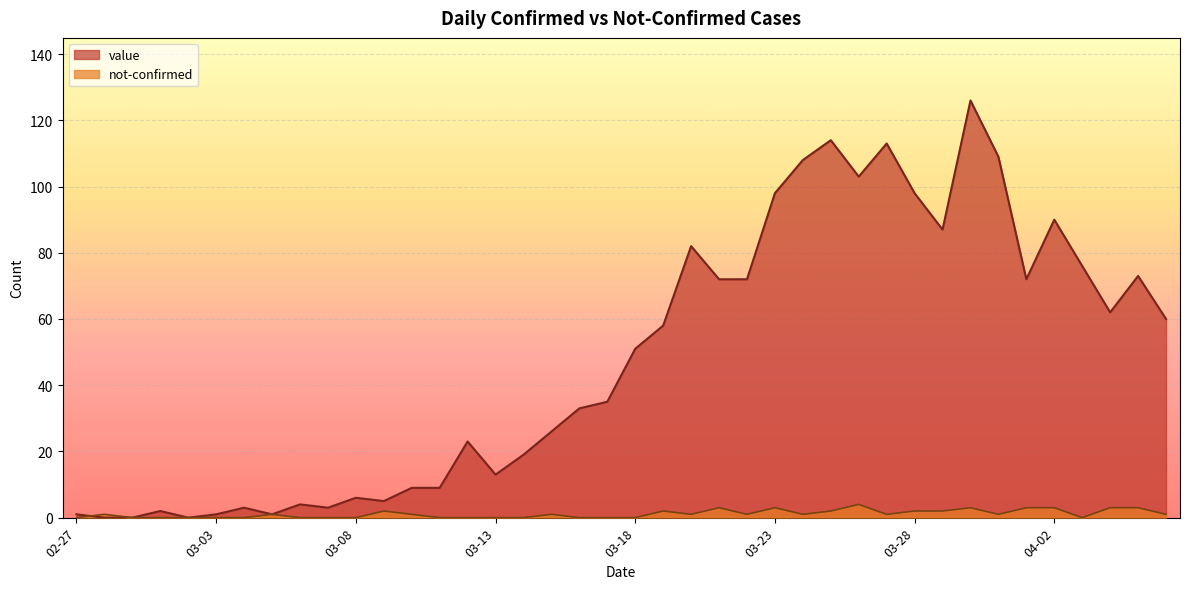

List the series in order of their overall mean, lowest first.

not-confirmed, value